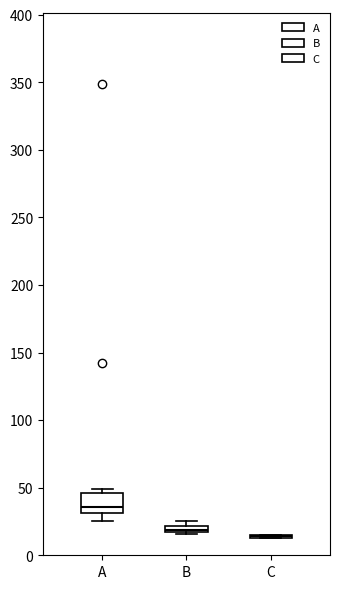

Which box is the tallest, from its lower edge to its upper edge?

A